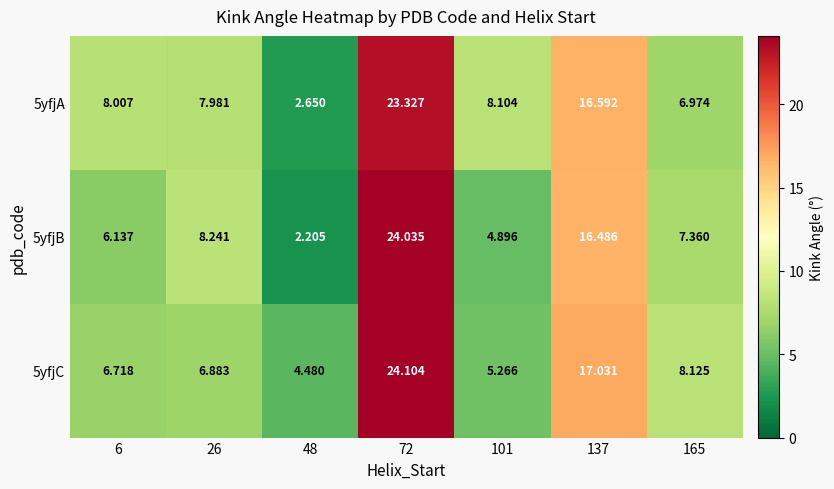

Rank the series at 72 from highest to lowest value.

5yfjC, 5yfjB, 5yfjA